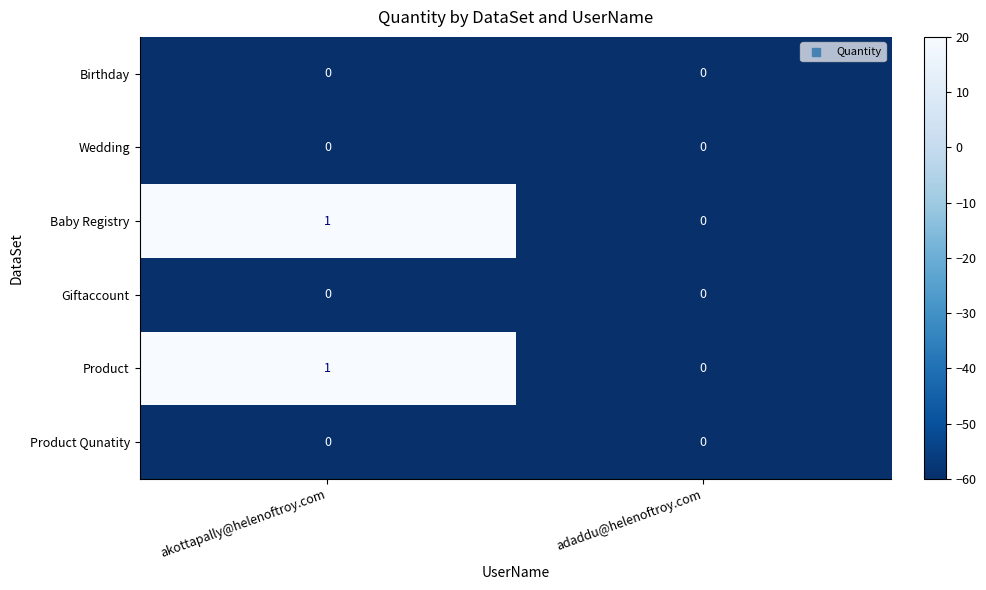

What is the spread (max minus min) of values at akottapally@helenoftroy.com?

1